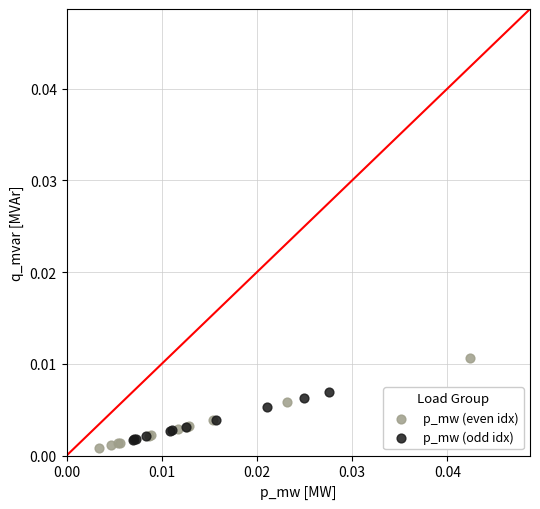

Which series has the widest spread of Y values?

p_mw (even idx)